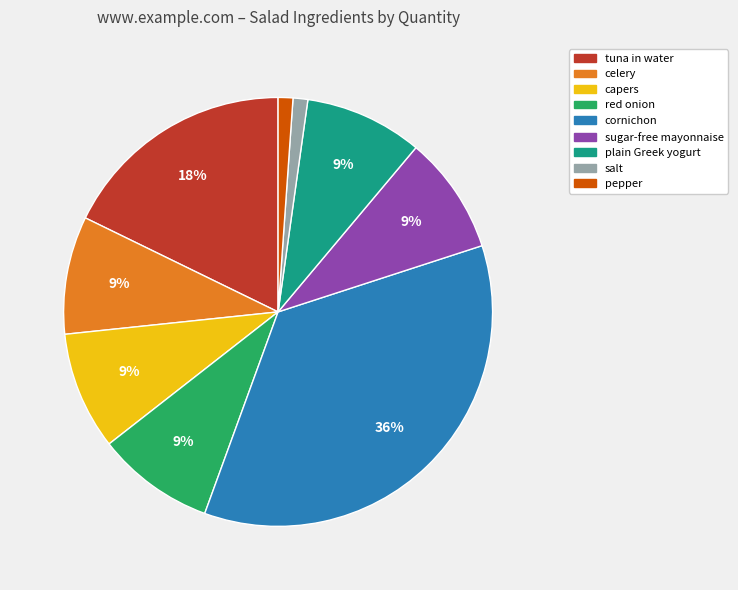

Which has a higher value, red onion or tuna in water?

tuna in water